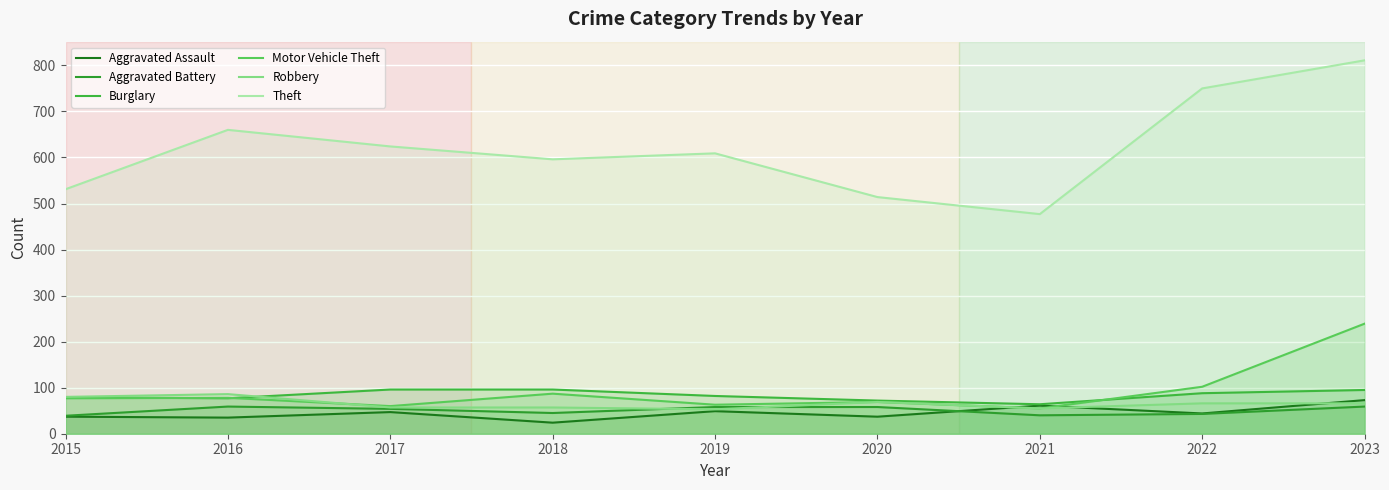

What is the difference between the maximum and second lowest values in the Robbery series?

31